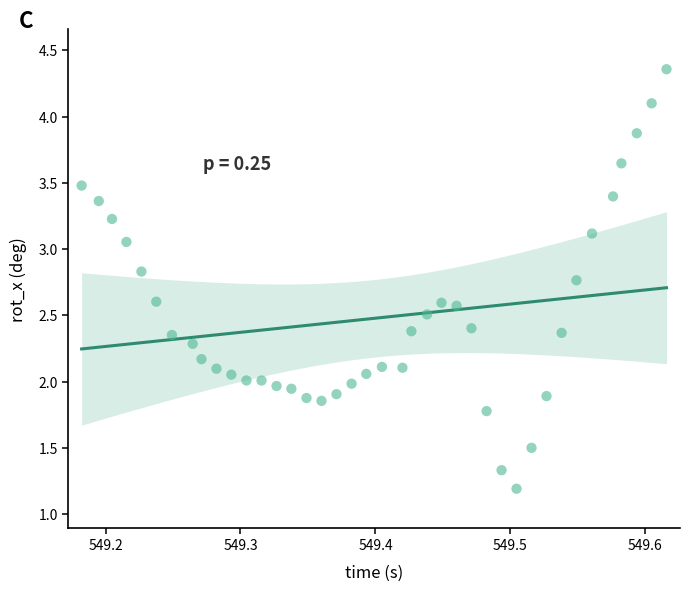

What is the range of Y values (max minus min)?

3.2